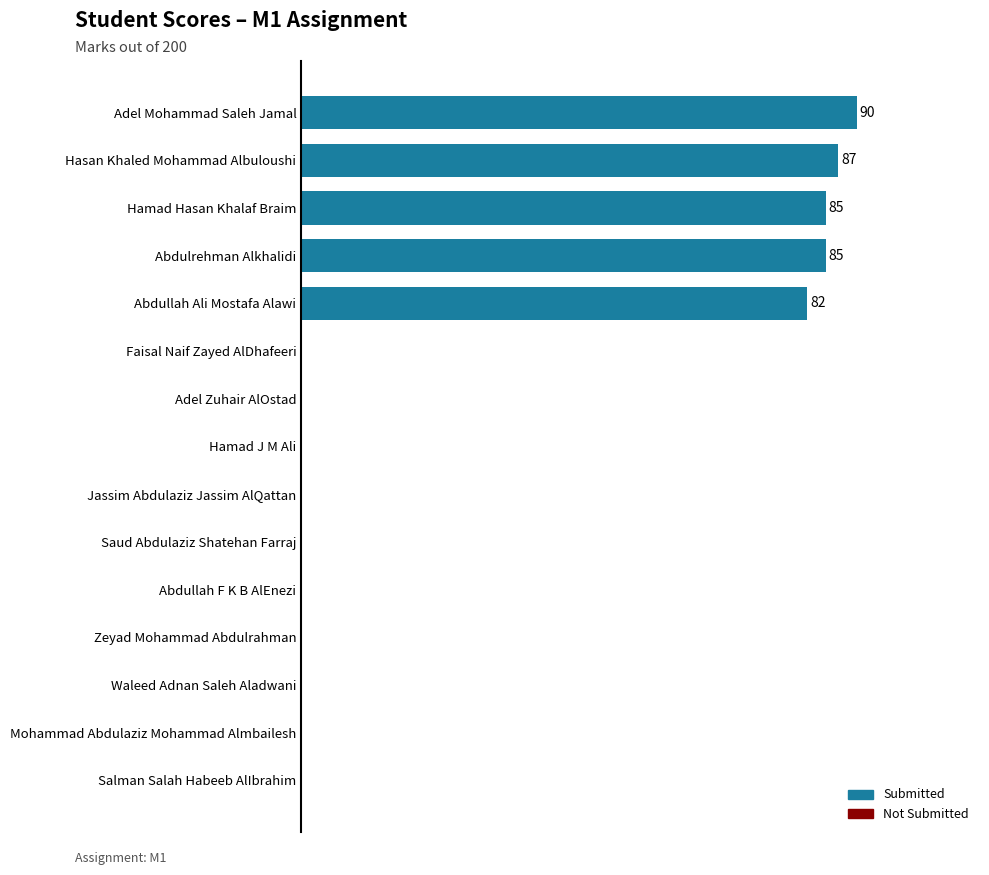

Are the bars horizontal?

Yes